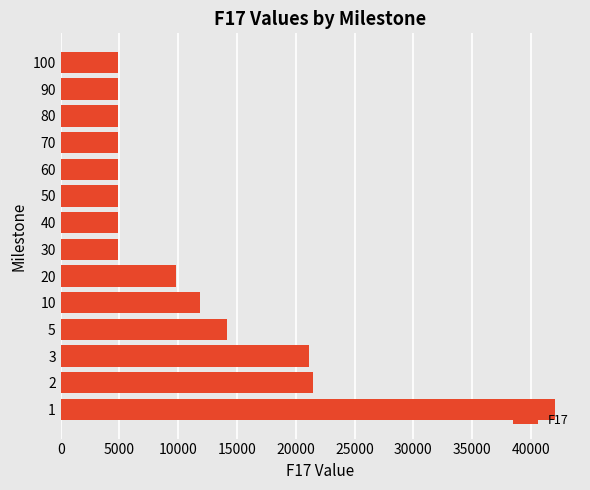

The value at 50 is 6723.9. True or false?

False